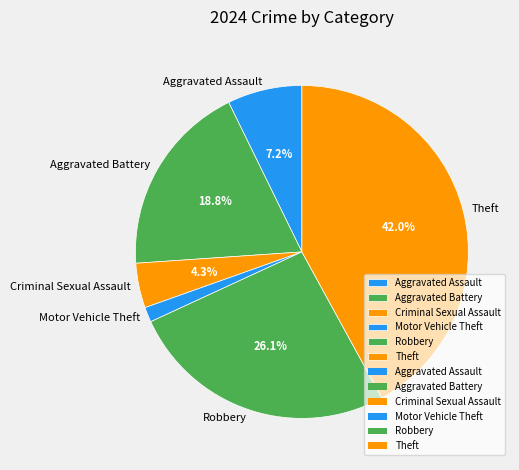

How many segments does this pie chart have?

6